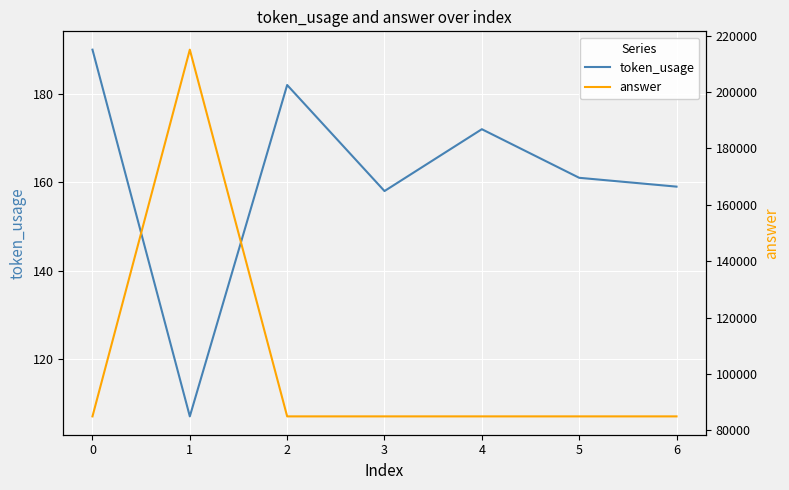

True or false: token_usage and answer cross at least once.

False